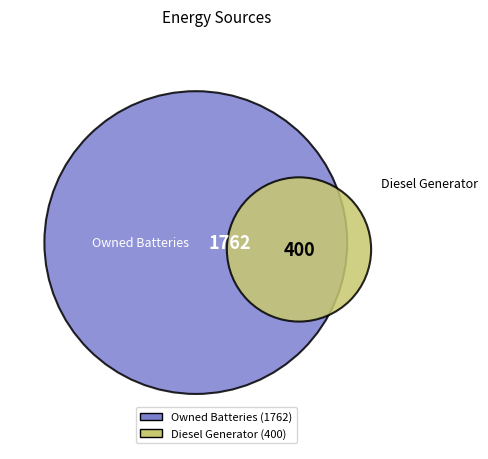

To the nearest percent, what portion does Diesel Generator represent?

19%